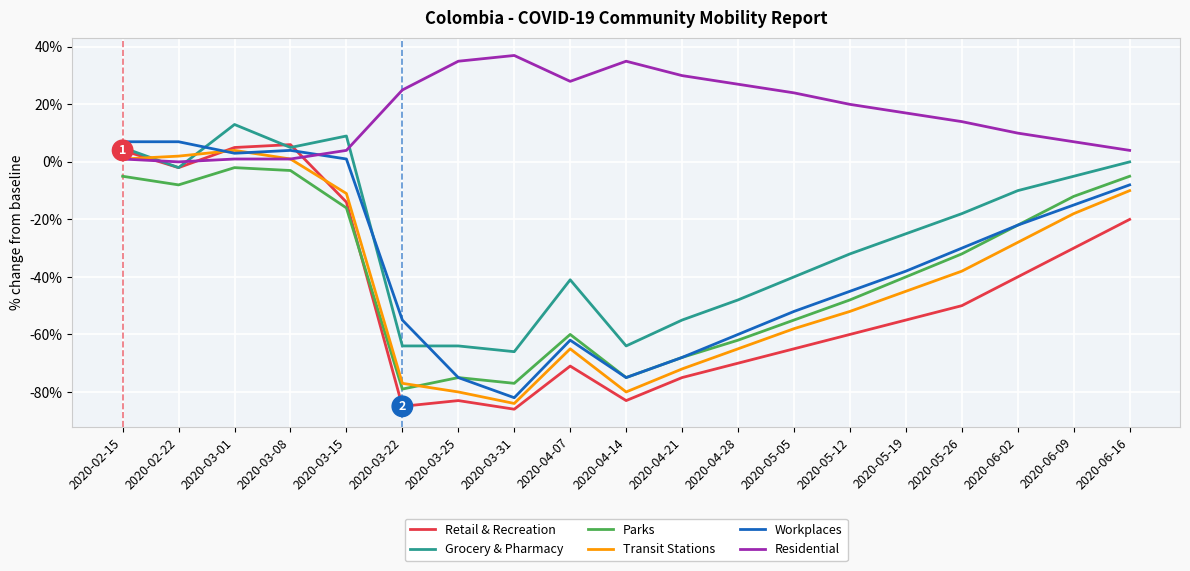

Reading left to right, what are all the values shown in this chart?

Retail & Recreation: 4	-2	5	6	-14	-85	-83	-86	-71	-83	-75	-70	-65	-60	-55	-50	-40	-30	-20
Grocery & Pharmacy: 5	-2	13	5	9	-64	-64	-66	-41	-64	-55	-48	-40	-32	-25	-18	-10	-5	0
Parks: -5	-8	-2	-3	-16	-79	-75	-77	-60	-75	-68	-62	-55	-48	-40	-32	-22	-12	-5
Transit Stations: 1	2	4	1	-11	-77	-80	-84	-65	-80	-72	-65	-58	-52	-45	-38	-28	-18	-10
Workplaces: 7	7	3	4	1	-55	-75	-82	-62	-75	-68	-60	-52	-45	-38	-30	-22	-15	-8
Residential: 1	0	1	1	4	25	35	37	28	35	30	27	24	20	17	14	10	7	4